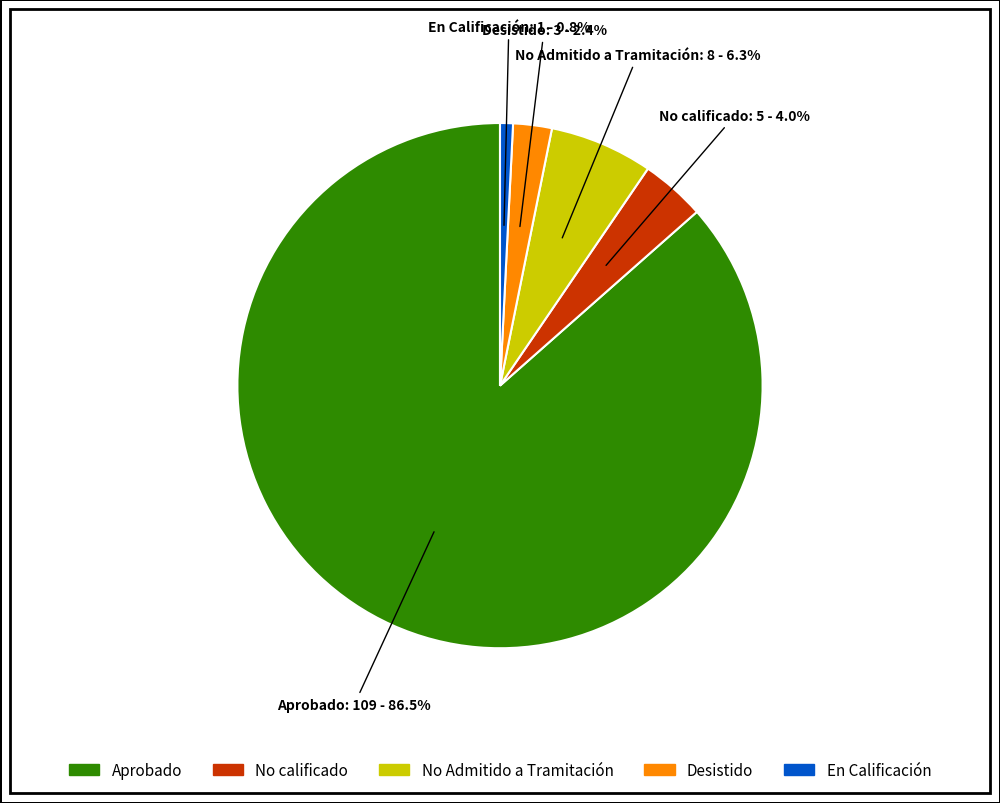

Which category has the biggest portion of the pie?

Aprobado